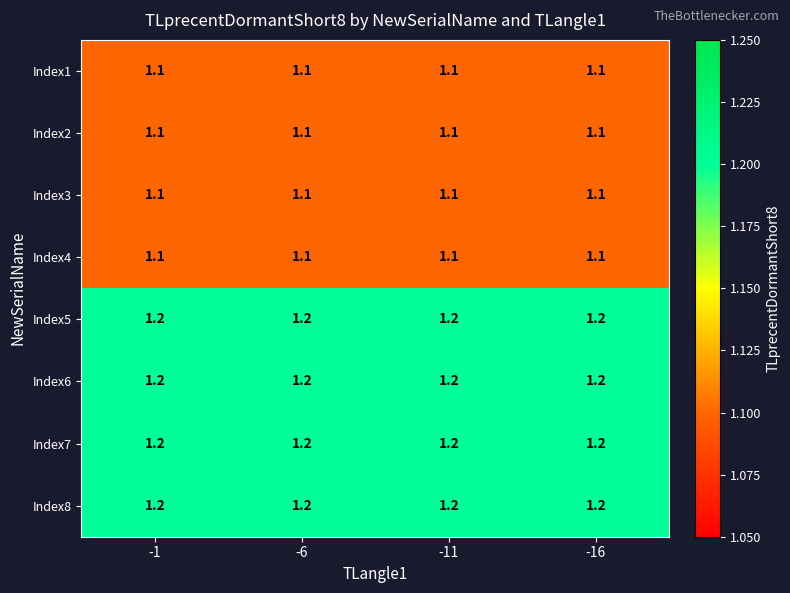

Read the Index6 value at -6.

1.2